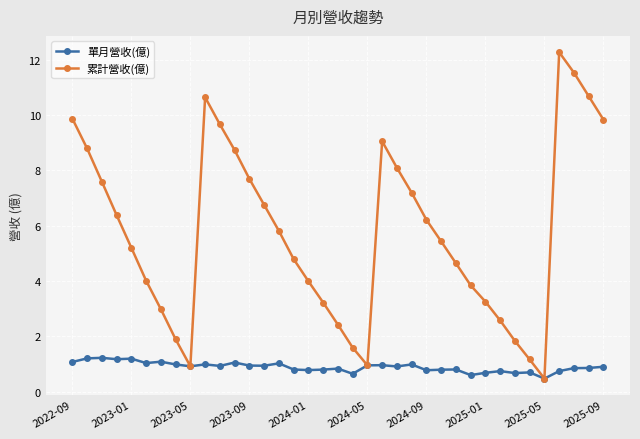

Count the number of data series in this chart.

2